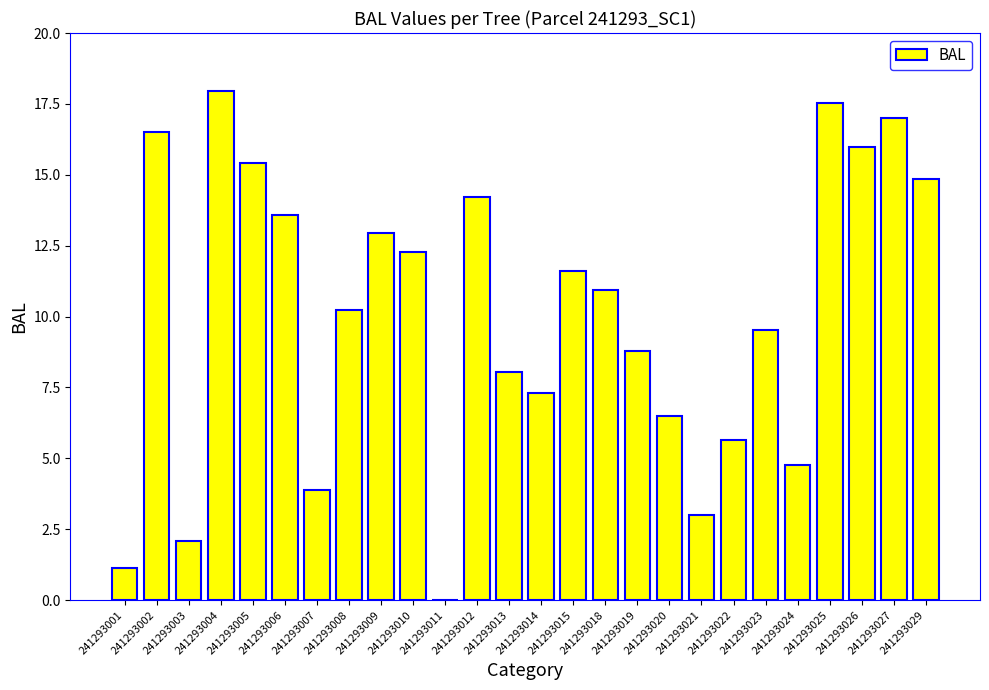

What is the difference between the values at 241293012 and 241293003?

12.2